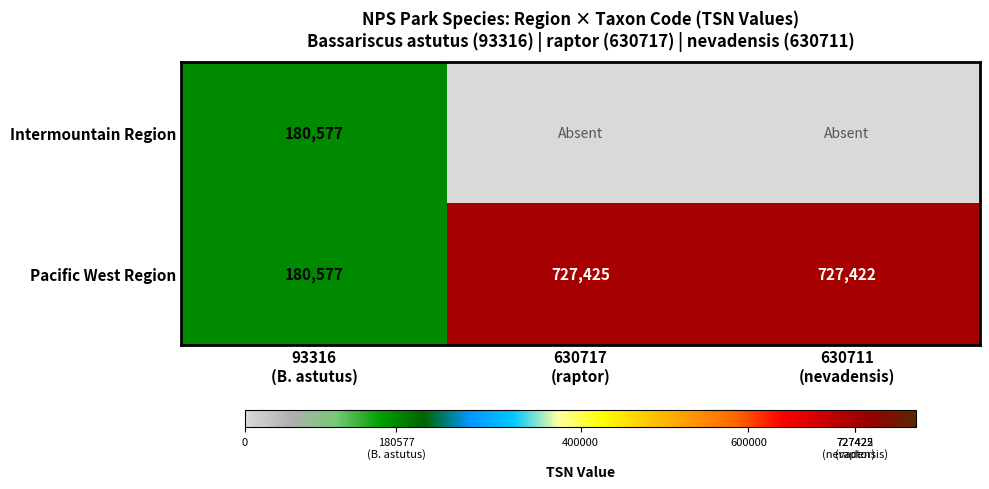

What is the sum of all Pacific West Region values?

1635424